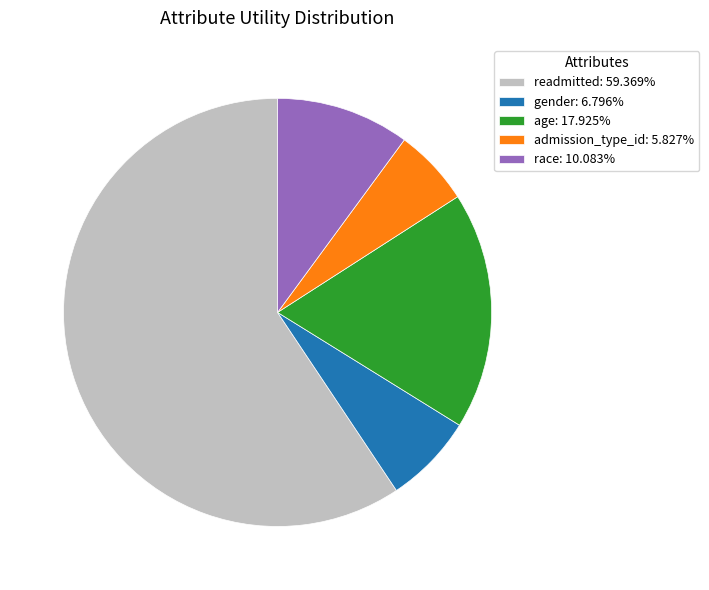

Approximately how many times larger is the value at readmitted: 59.369% compared to gender: 6.796%?

8.7